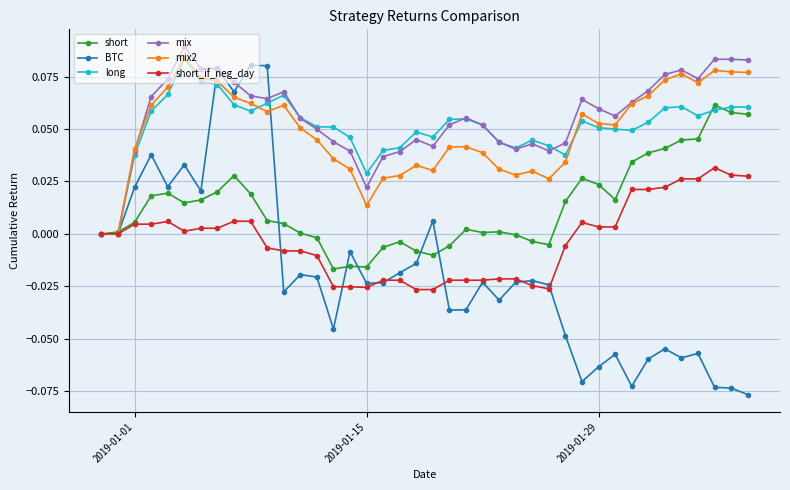

What is the sum of all mix2 values?

2.0